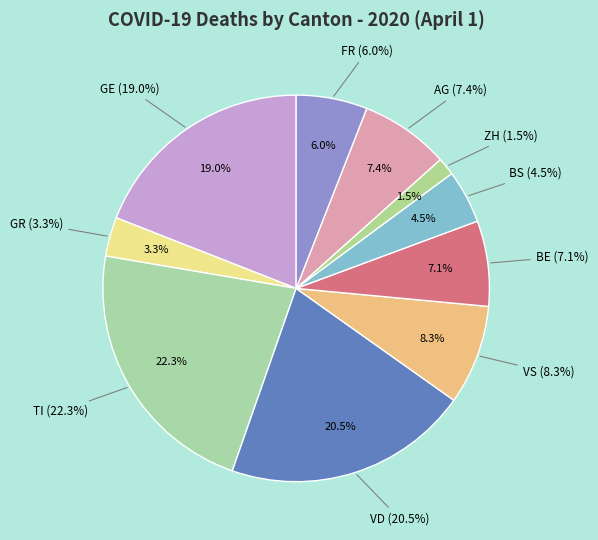

What percentage is the GE slice, to the nearest percent?

19%